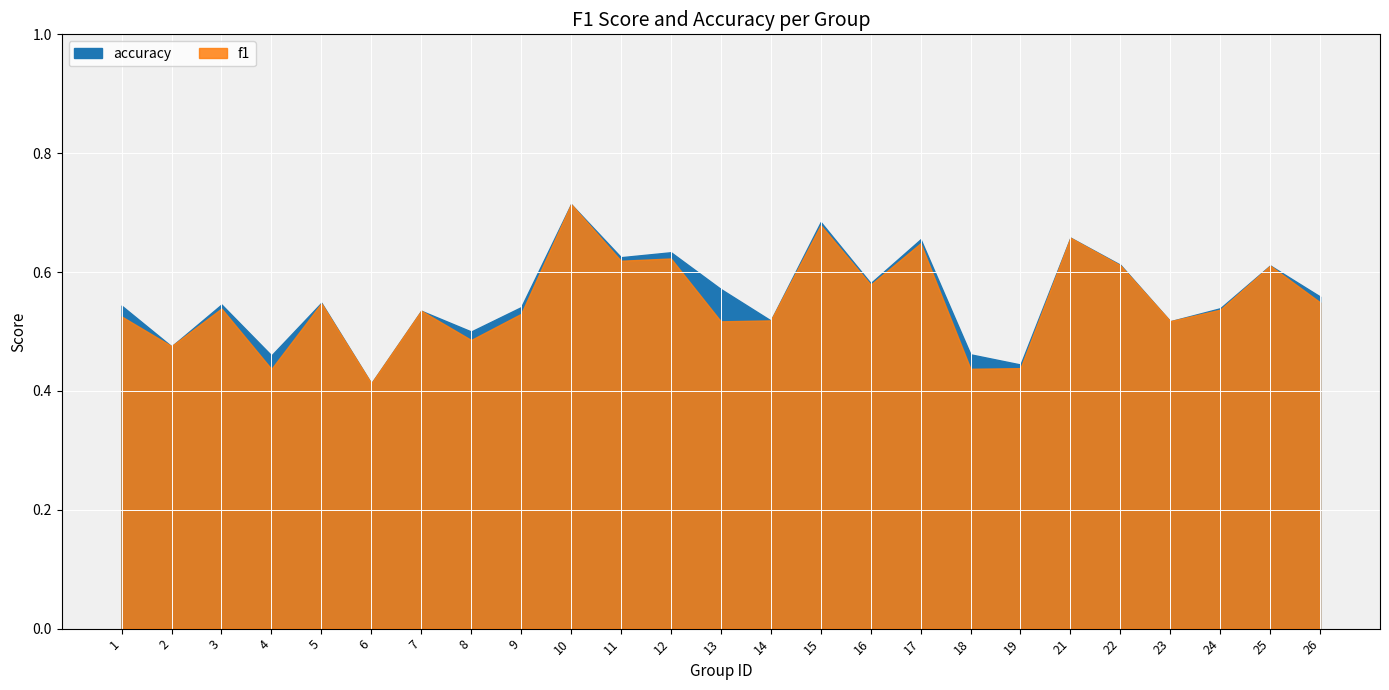

What are all the series names shown in the legend?

f1, accuracy